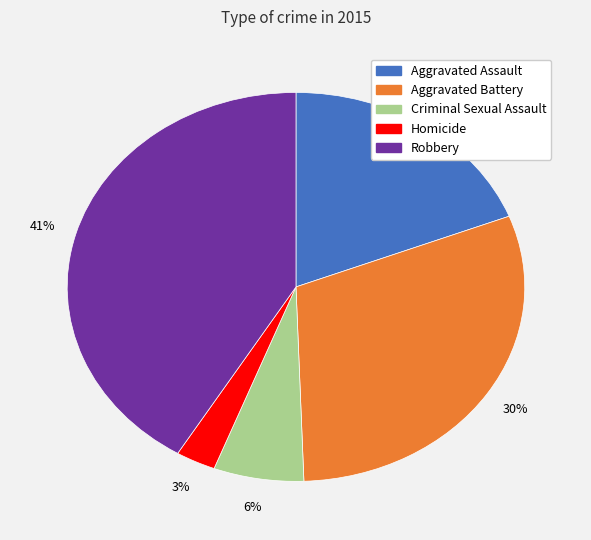

Which slice is the smallest?

Homicide